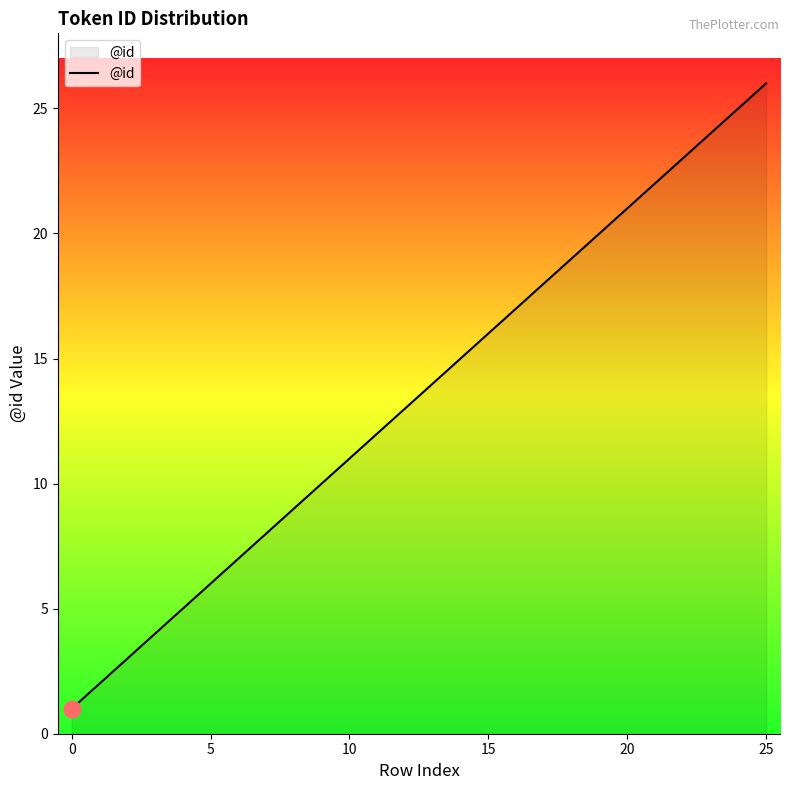

Does the chart display data point markers on the line(s)?

No